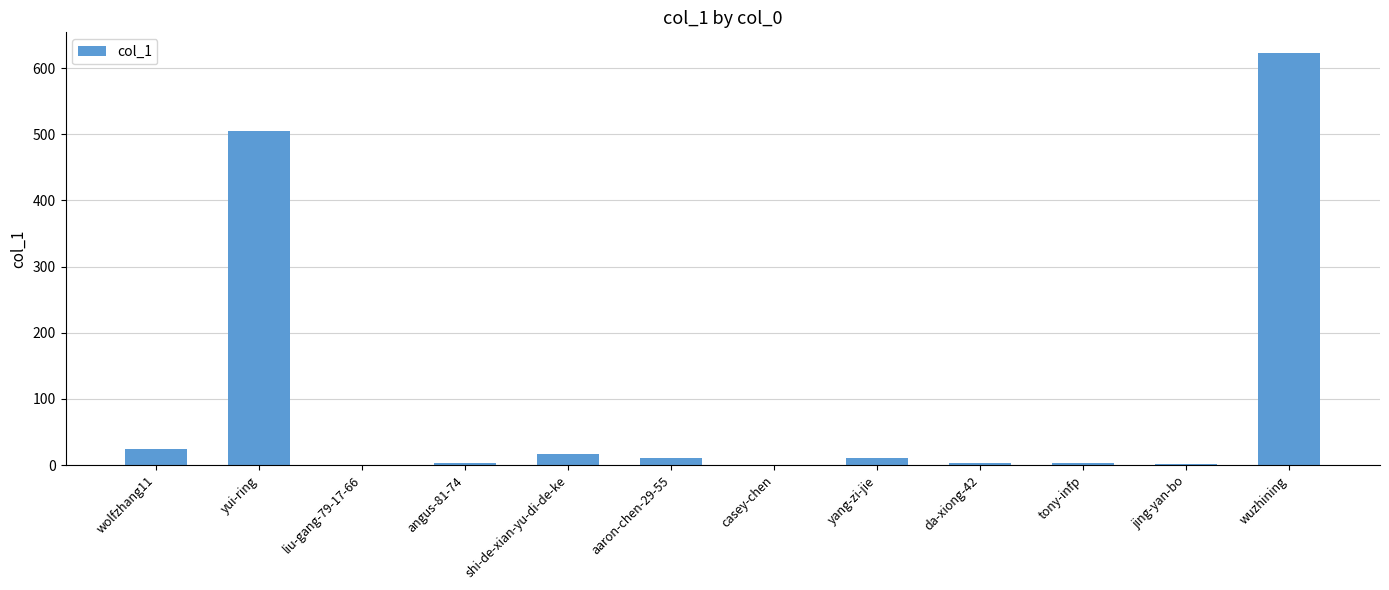

Which label corresponds to the largest value in the chart?

wuzhining